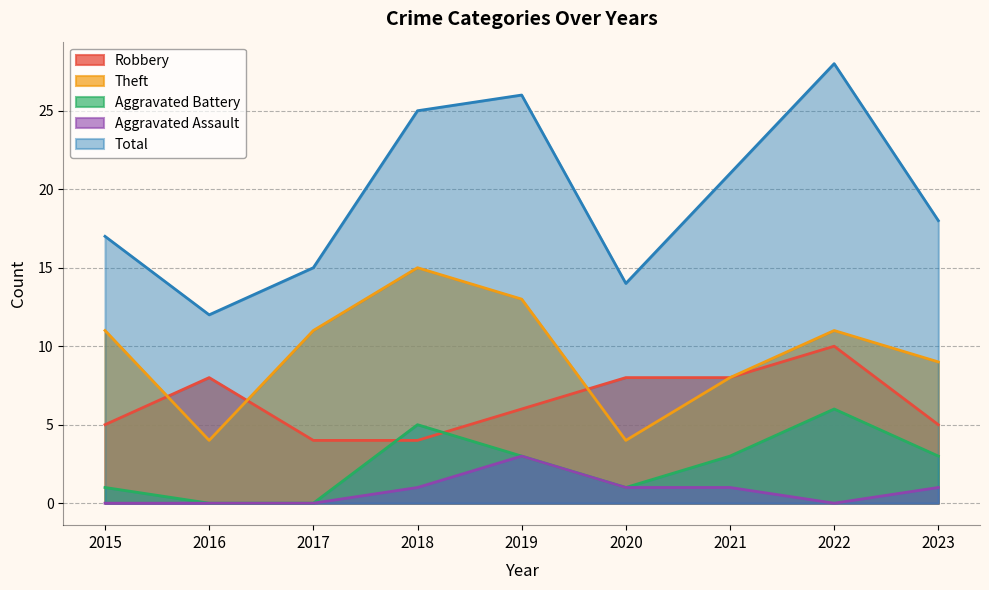

True or false: Theft and Aggravated Battery intersect in this chart.

False